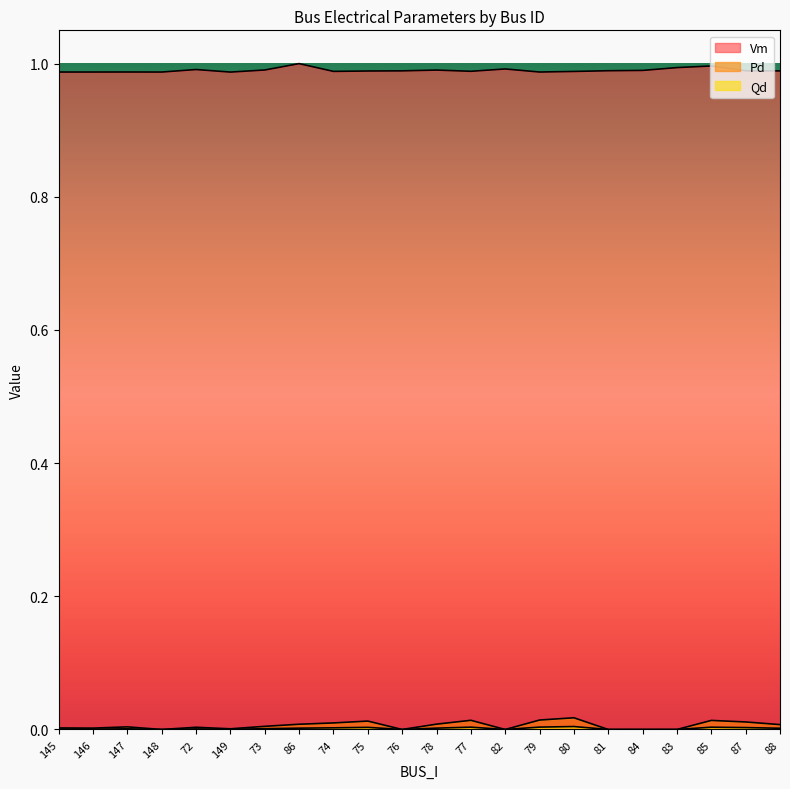

Is it true that Qd equals 0.0 at 88?

True